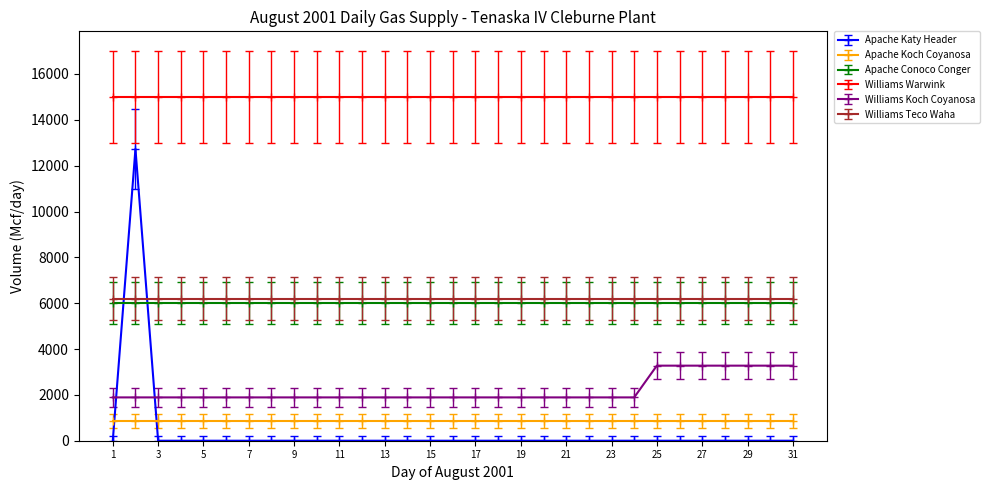

What is the maximum value shown in the chart?

15000